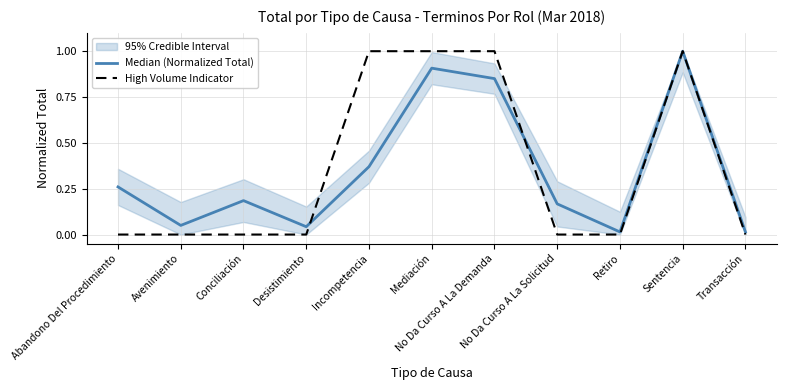

Which series has the widest spread of values?

High Volume Indicator